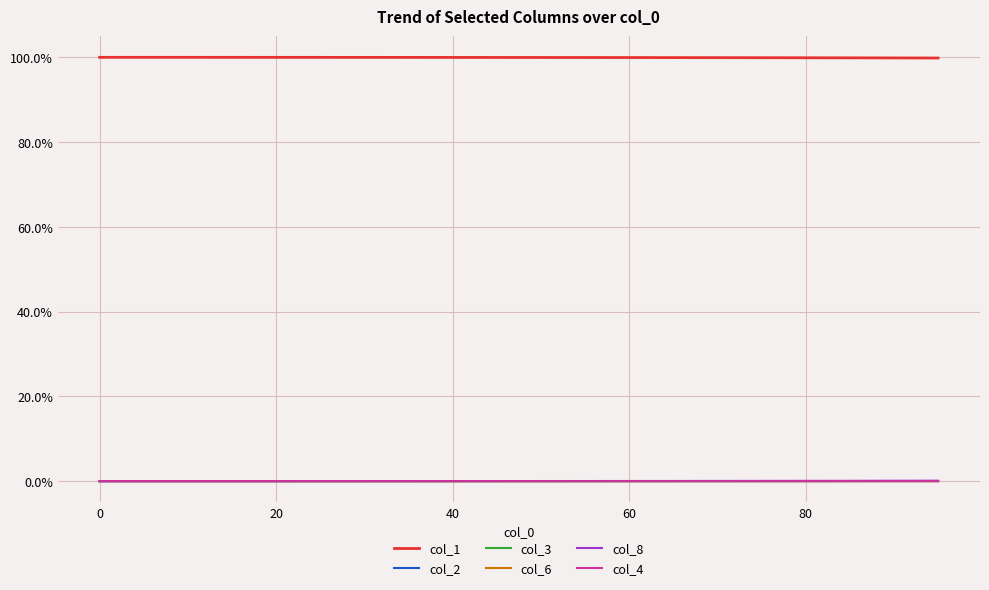

Which series has the largest total across all categories?

col_1